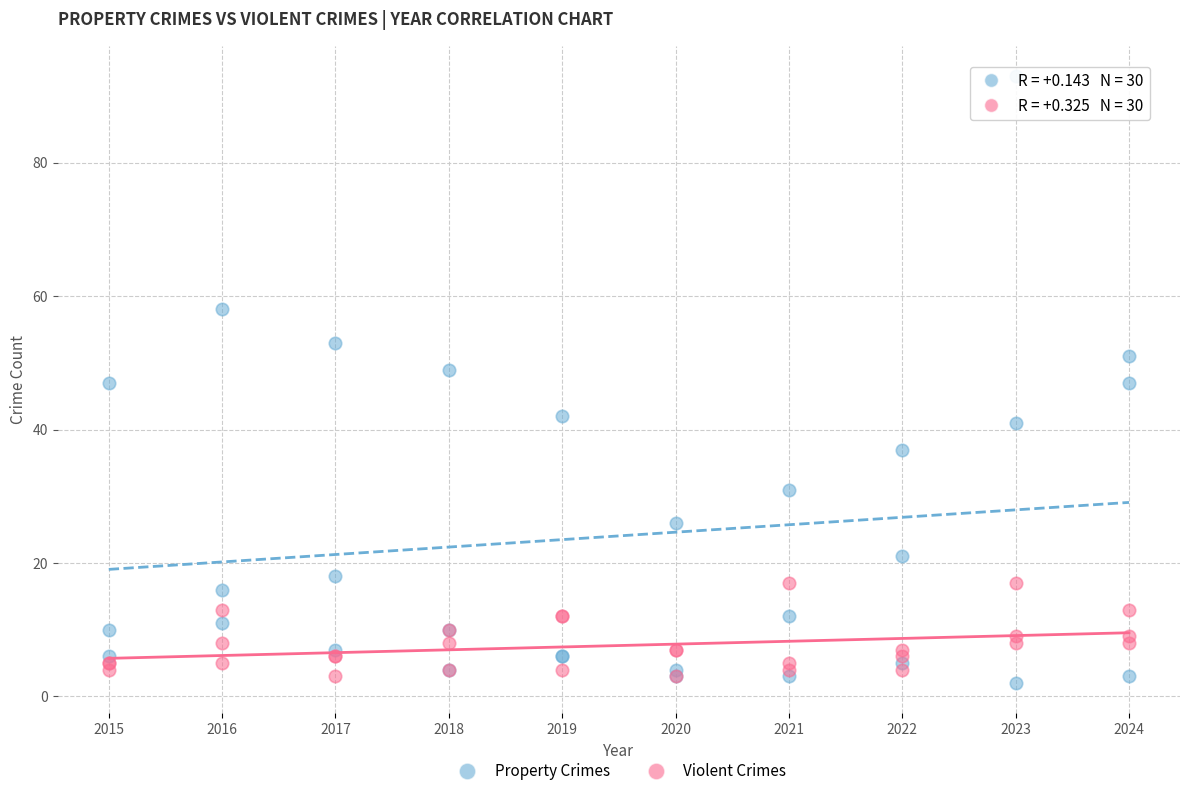

Which series contains the lowest Y value?

Property Crimes